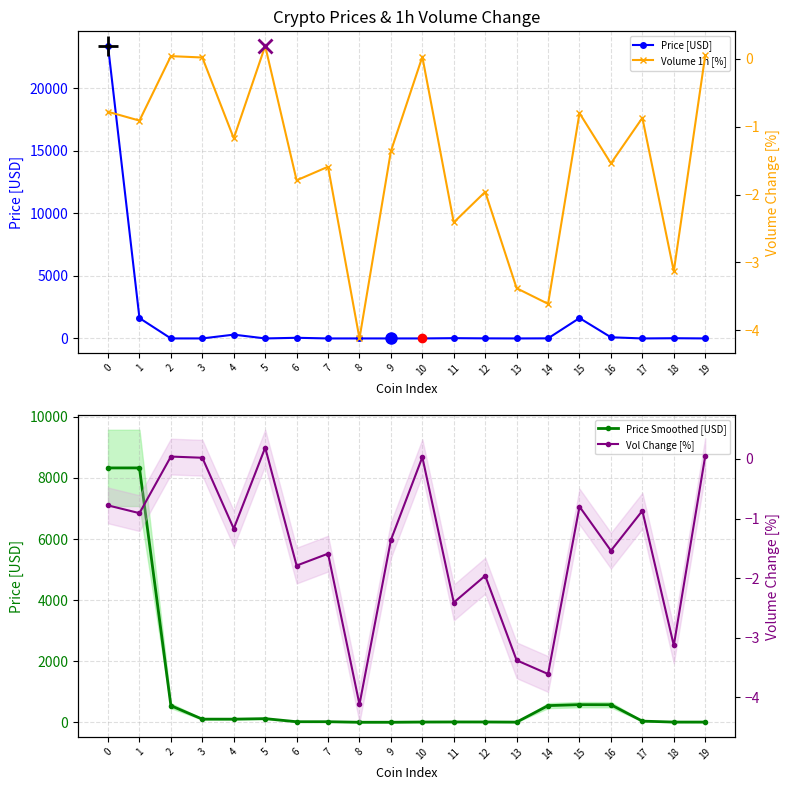

How many series are shown in this chart?

4